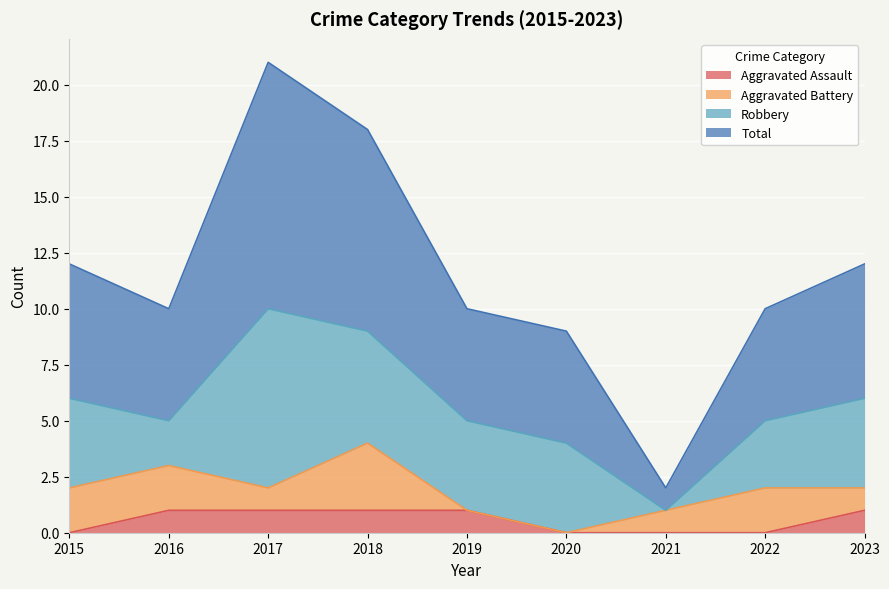

The Aggravated Assault series shows 0 at 2015. True or false?

True